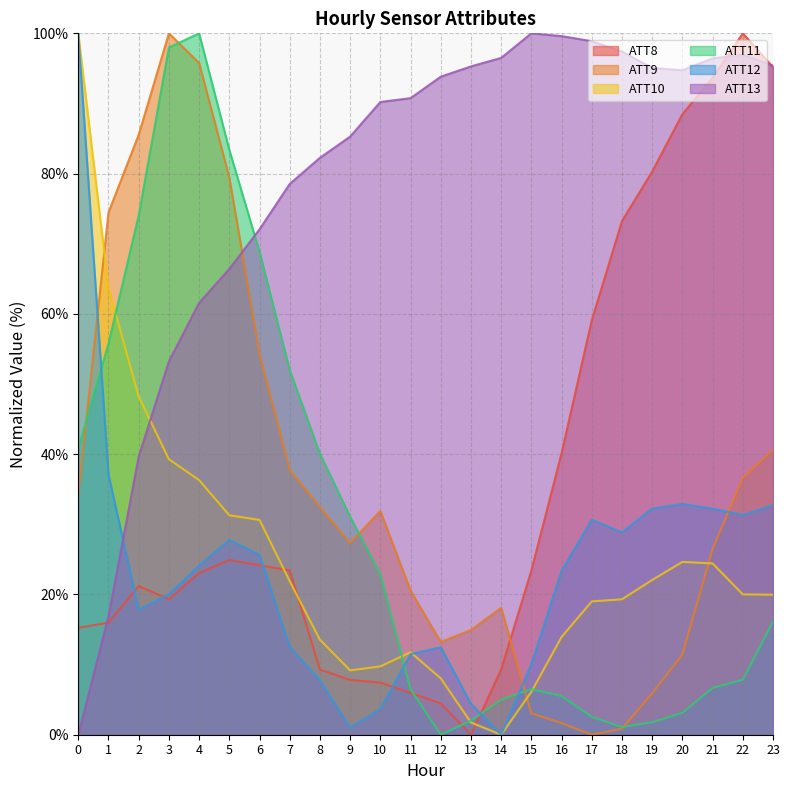

What is the value of the ATT9 point at the 11th from the left?

31.9